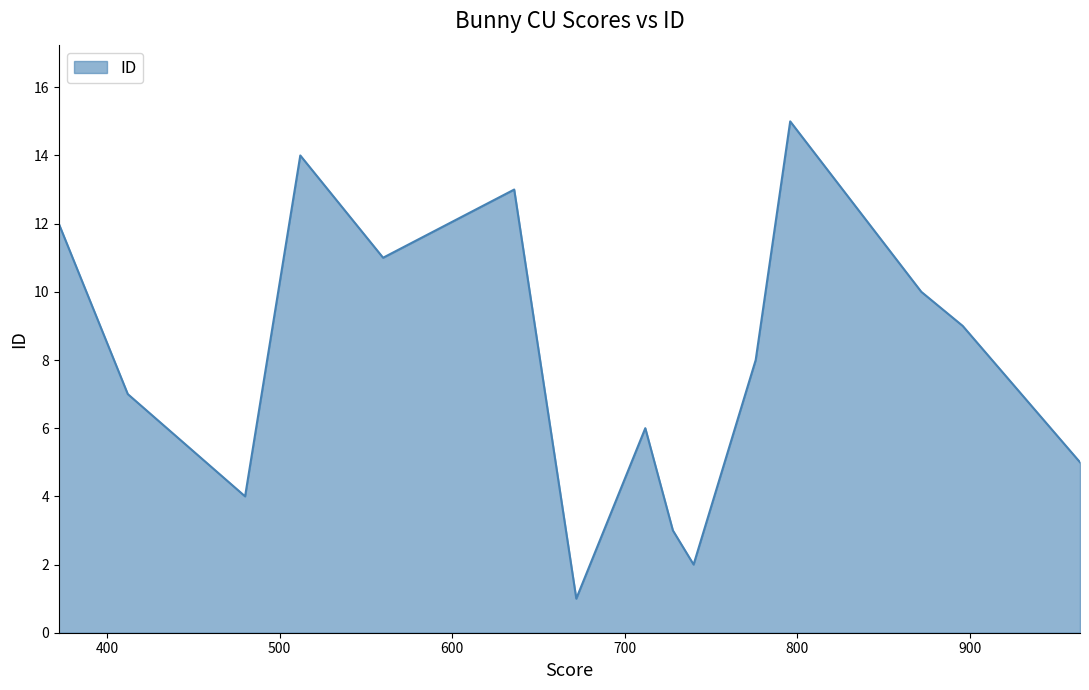

What is the greatest value displayed?

15